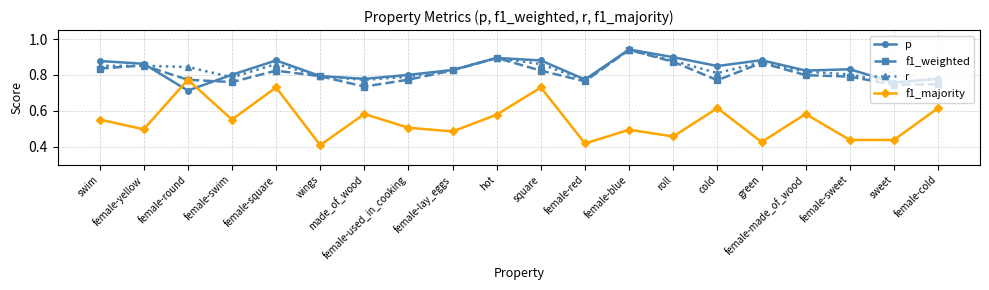

What is the label of the 3rd point from the right?

female-sweet